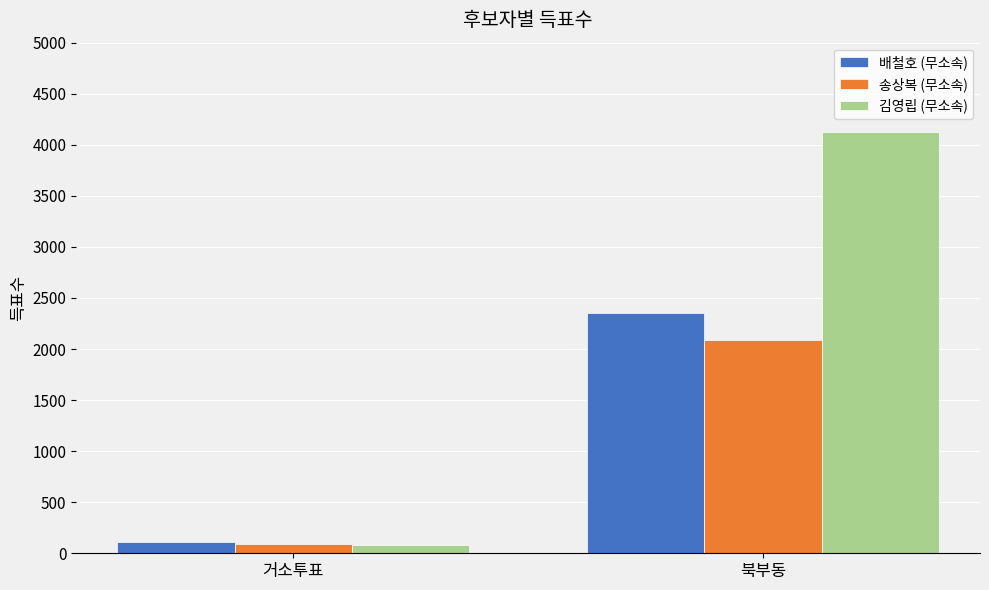

What is the sum of the 송상복 (무소속) values at 북부동 and 거소투표?

2179